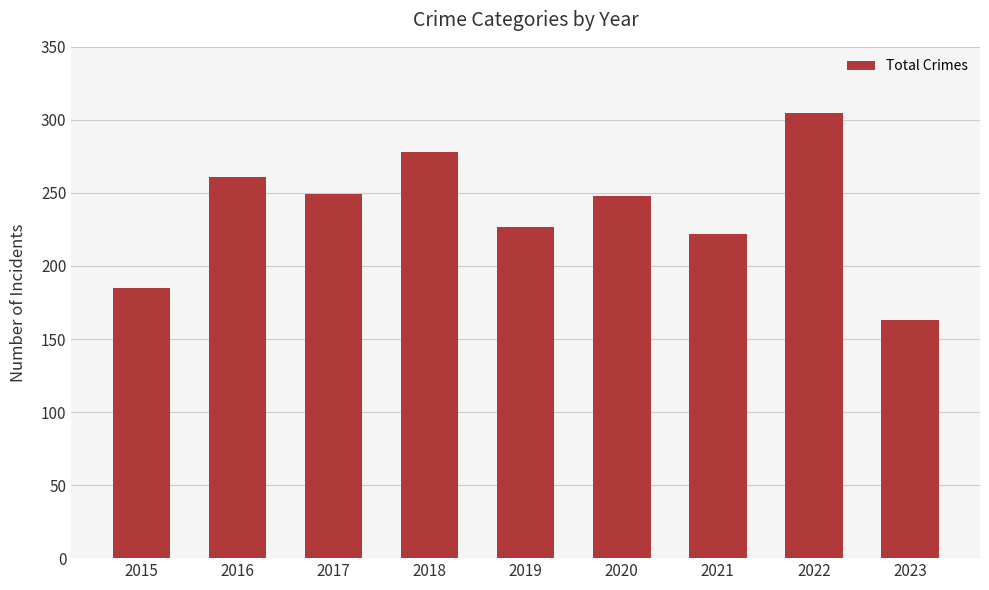

How many data points are less than 248?

4